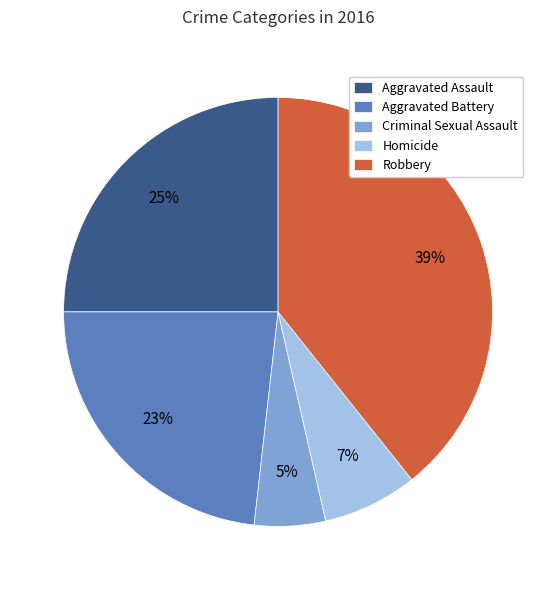

To the nearest percent, what is the difference between the largest and smallest slice percentages?

34%